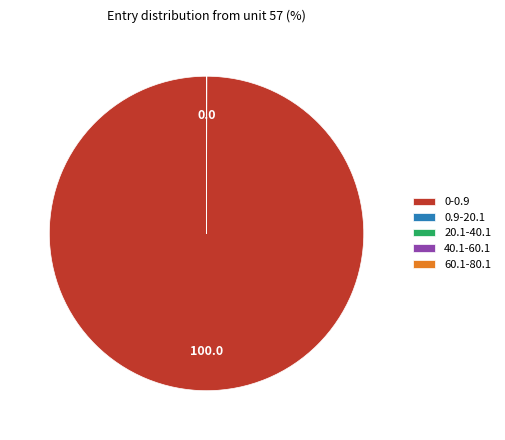

The 0-0.9 slice represents 100% of the pie. True or false?

True